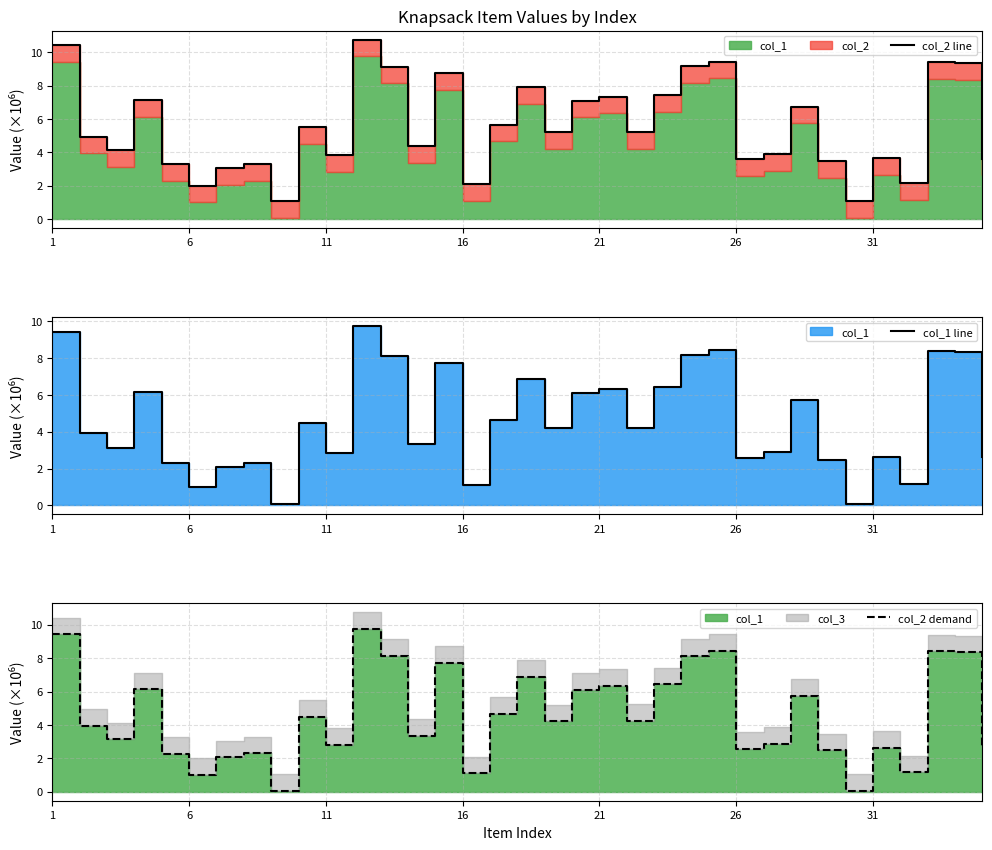

What is the minimum value shown in the chart?

0.1